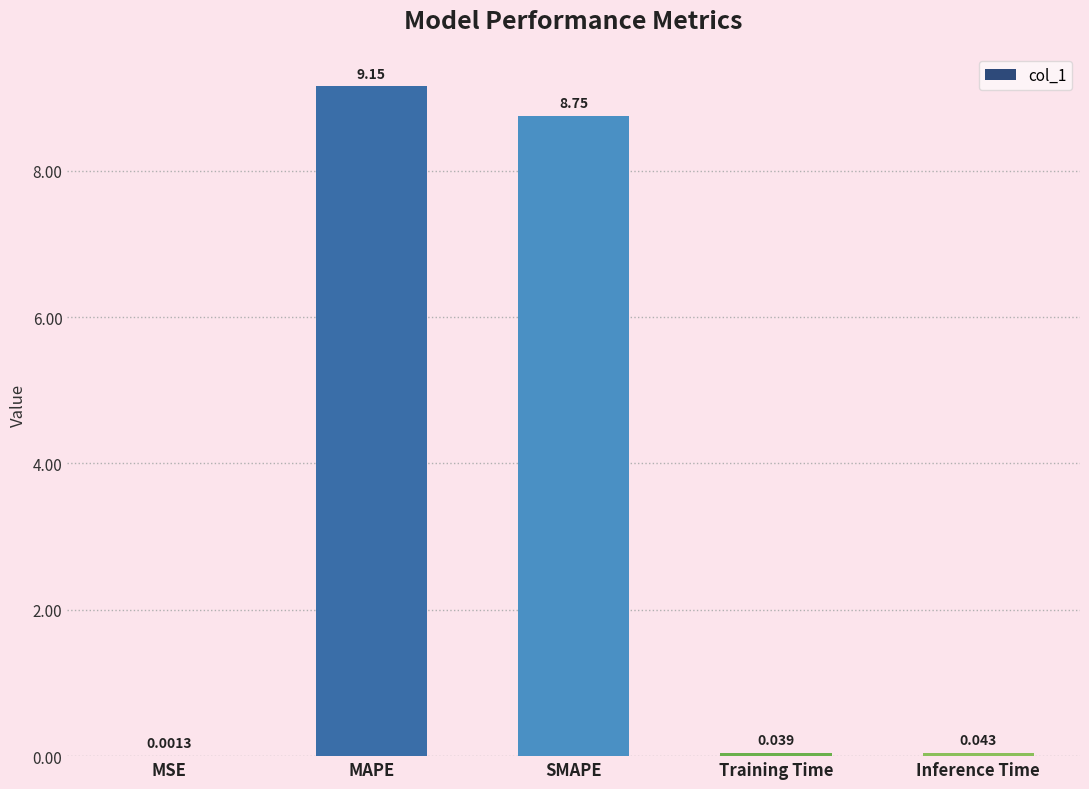

Between MSE and Inference Time, which is larger?

Inference Time